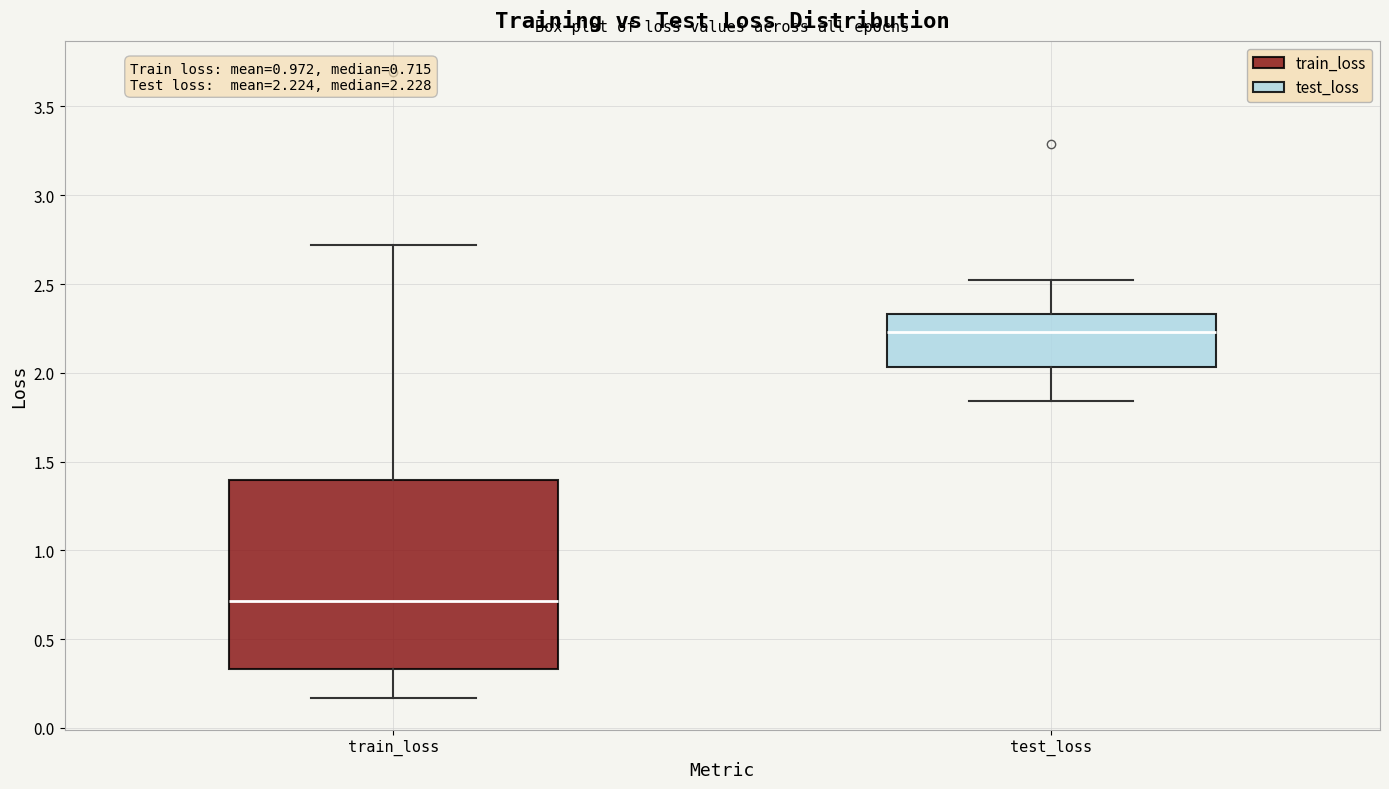

Which box has the highest median line?

test_loss